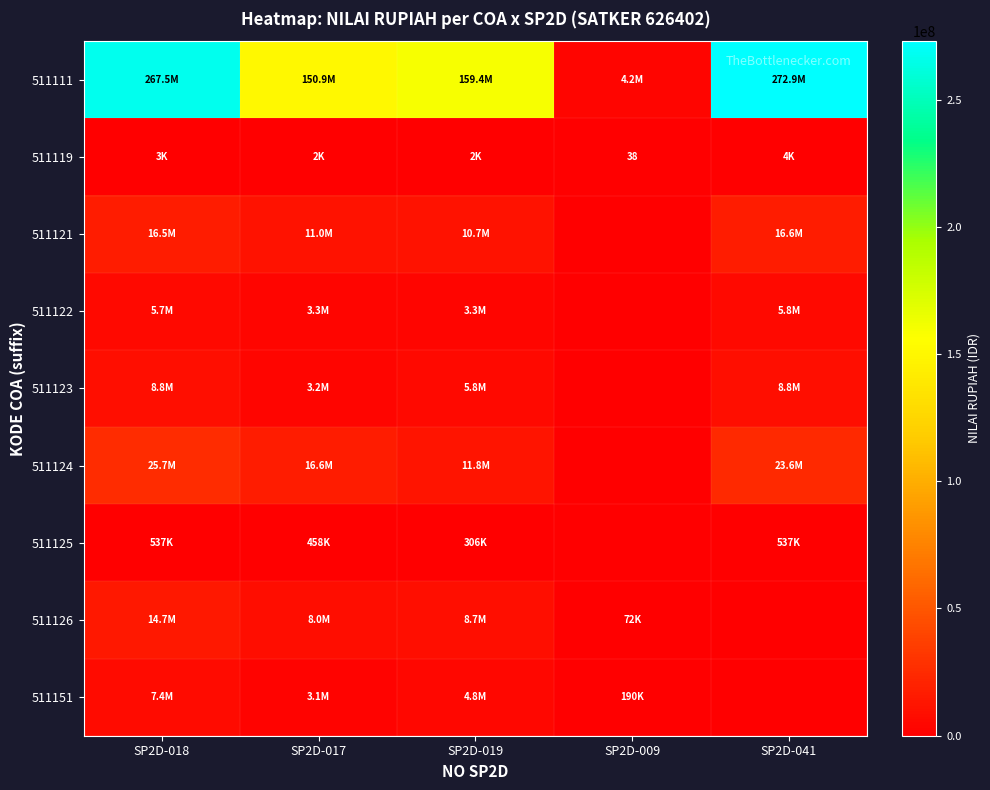

What is the average value of the 511121 series?

10948716